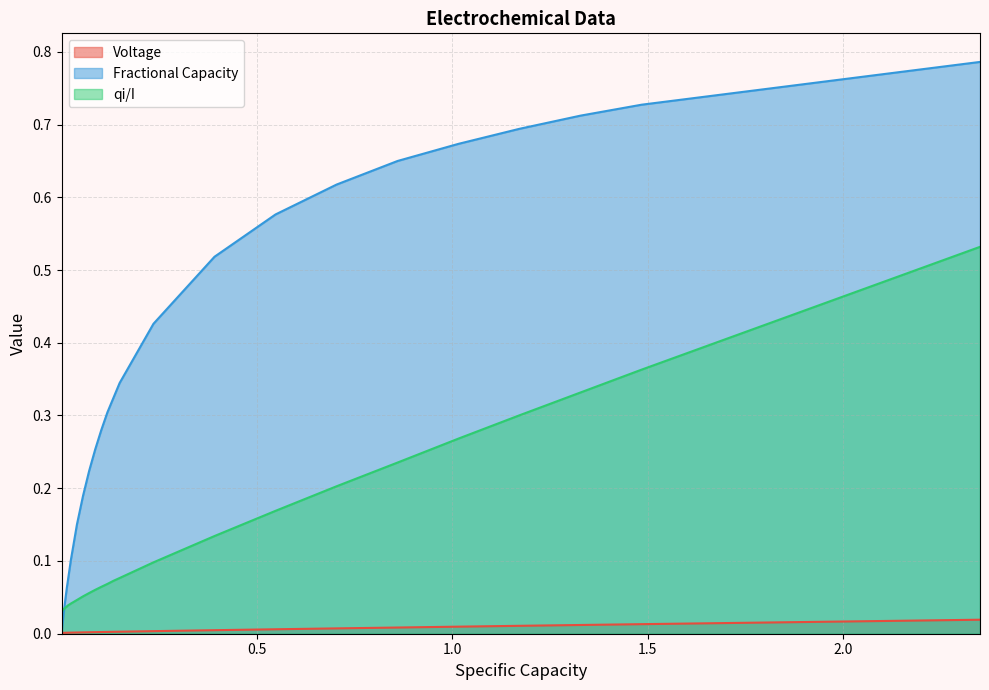

List the series in order of their peak value, lowest first.

Voltage, qi/I, Fractional Capacity